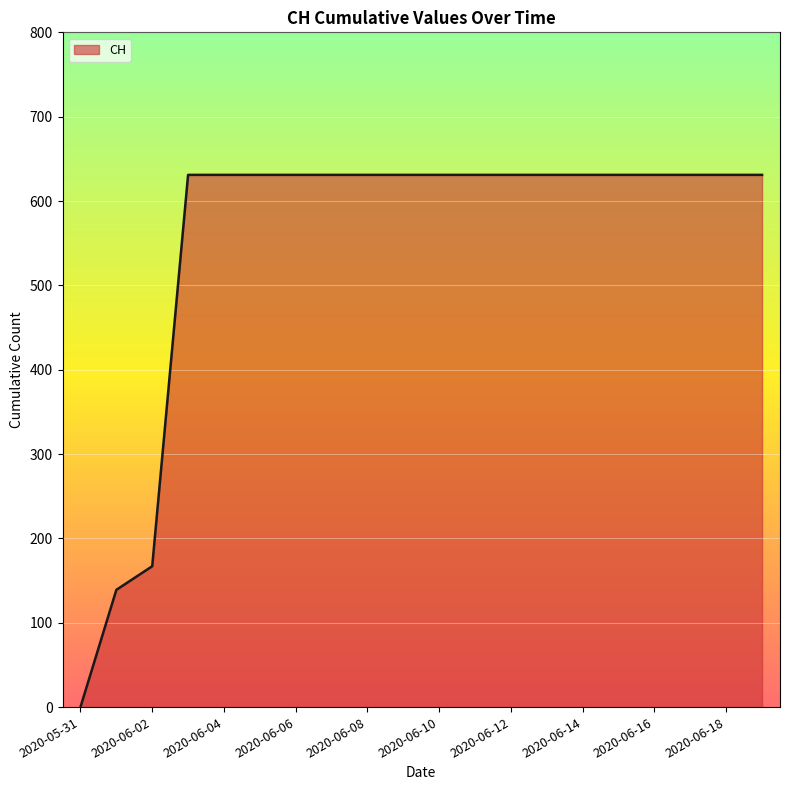

What is the maximum value shown in the chart?

631